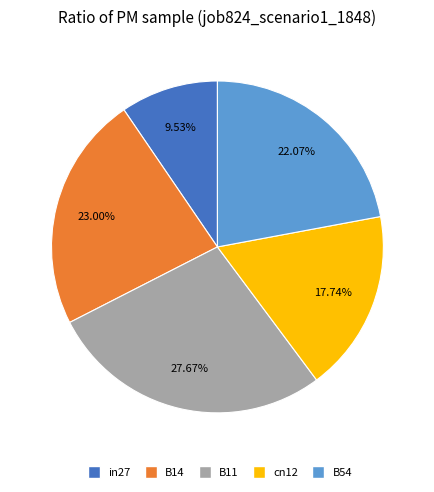

To the nearest percent, what percentage of the pie is cn12?

18%